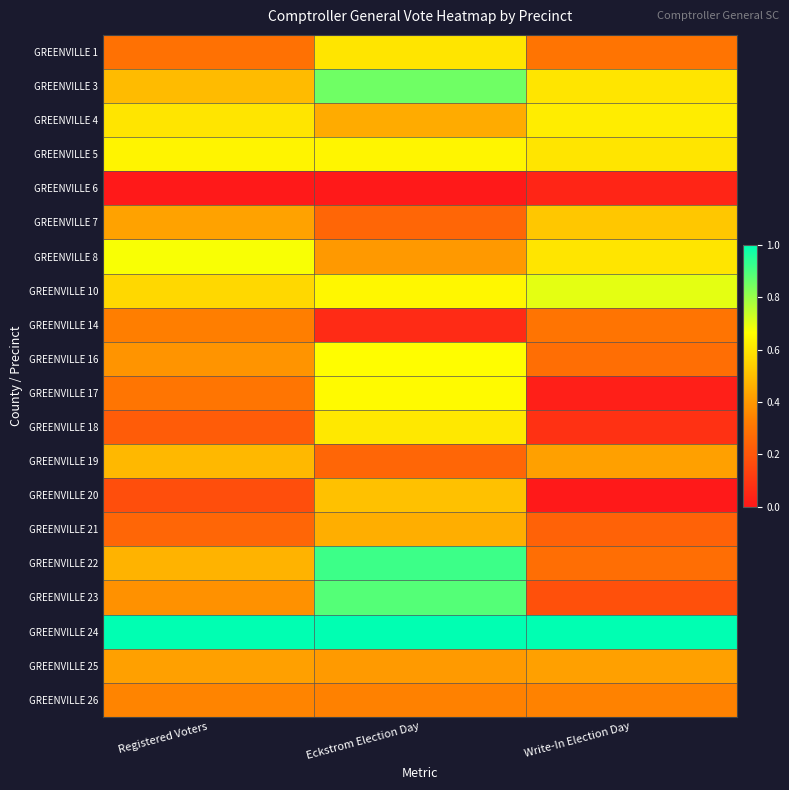

Reading left to right, transcribe all the data shown in this chart.

GREENVILLE 1: Registered Voters=0.3	Eckstrom Election Day=0.6	Write-In Election Day=0.3
GREENVILLE 3: Registered Voters=0.5	Eckstrom Election Day=0.9	Write-In Election Day=0.6
GREENVILLE 4: Registered Voters=0.6	Eckstrom Election Day=0.4	Write-In Election Day=0.6
GREENVILLE 5: Registered Voters=0.6	Eckstrom Election Day=0.6	Write-In Election Day=0.6
GREENVILLE 6: Registered Voters=0.0	Eckstrom Election Day=0.0	Write-In Election Day=0.0
GREENVILLE 7: Registered Voters=0.4	Eckstrom Election Day=0.3	Write-In Election Day=0.5
GREENVILLE 8: Registered Voters=0.7	Eckstrom Election Day=0.4	Write-In Election Day=0.6
GREENVILLE 10: Registered Voters=0.6	Eckstrom Election Day=0.6	Write-In Election Day=0.7
GREENVILLE 14: Registered Voters=0.3	Eckstrom Election Day=0.1	Write-In Election Day=0.3
GREENVILLE 16: Registered Voters=0.4	Eckstrom Election Day=0.7	Write-In Election Day=0.3
GREENVILLE 17: Registered Voters=0.3	Eckstrom Election Day=0.7	Write-In Election Day=0.0
GREENVILLE 18: Registered Voters=0.2	Eckstrom Election Day=0.6	Write-In Election Day=0.1
GREENVILLE 19: Registered Voters=0.5	Eckstrom Election Day=0.3	Write-In Election Day=0.4
GREENVILLE 20: Registered Voters=0.2	Eckstrom Election Day=0.5	Write-In Election Day=0.0
GREENVILLE 21: Registered Voters=0.3	Eckstrom Election Day=0.5	Write-In Election Day=0.2
GREENVILLE 22: Registered Voters=0.5	Eckstrom Election Day=0.9	Write-In Election Day=0.3
GREENVILLE 23: Registered Voters=0.4	Eckstrom Election Day=0.9	Write-In Election Day=0.2
GREENVILLE 24: Registered Voters=1.0	Eckstrom Election Day=1.0	Write-In Election Day=1.0
GREENVILLE 25: Registered Voters=0.4	Eckstrom Election Day=0.4	Write-In Election Day=0.4
GREENVILLE 26: Registered Voters=0.3	Eckstrom Election Day=0.3	Write-In Election Day=0.3